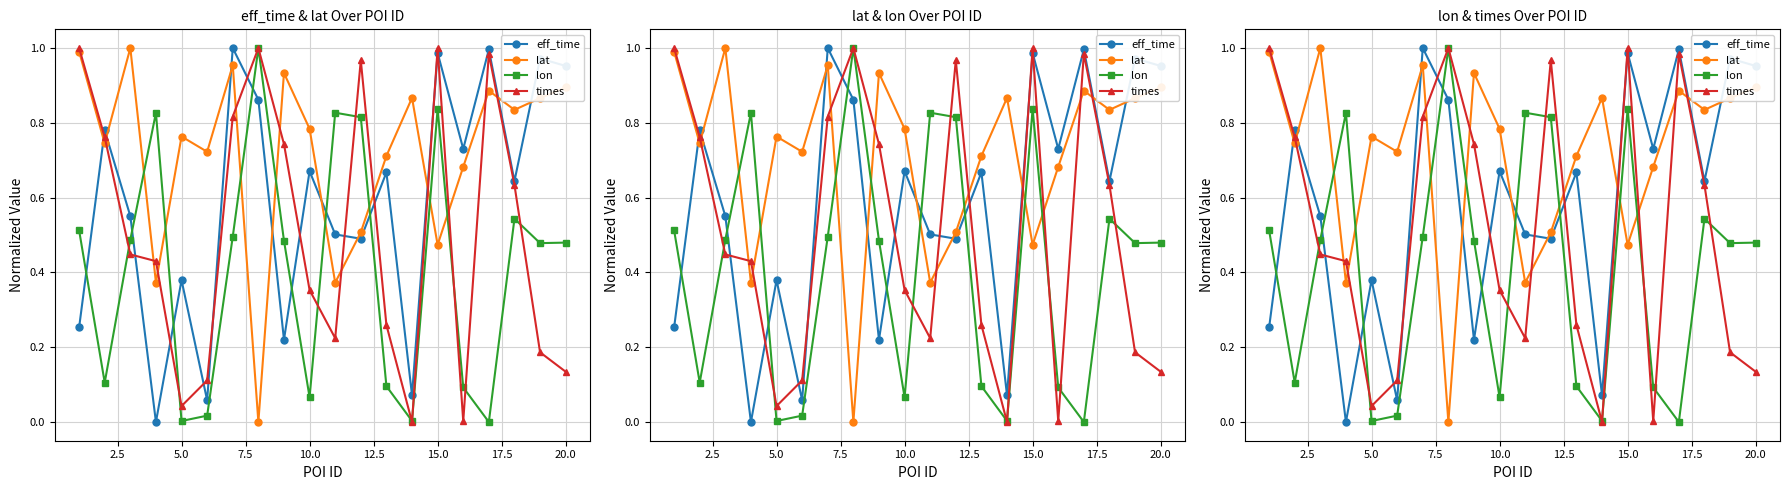

Which series has the widest spread of values?

eff_time